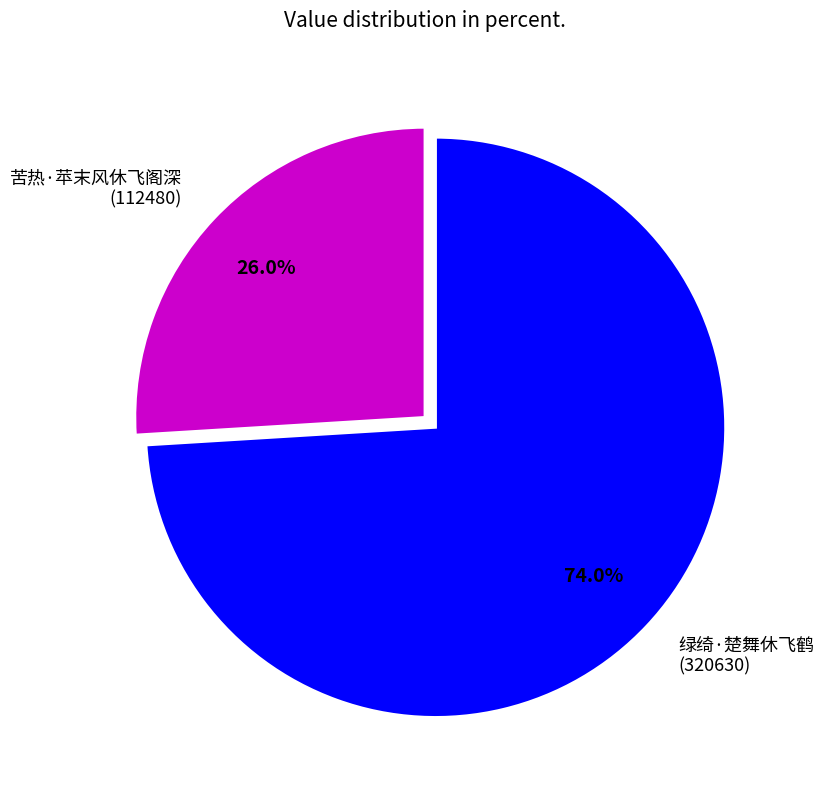

To the nearest percent, what percentage of the pie is 绿绮·楚舞休飞鹤?

74%